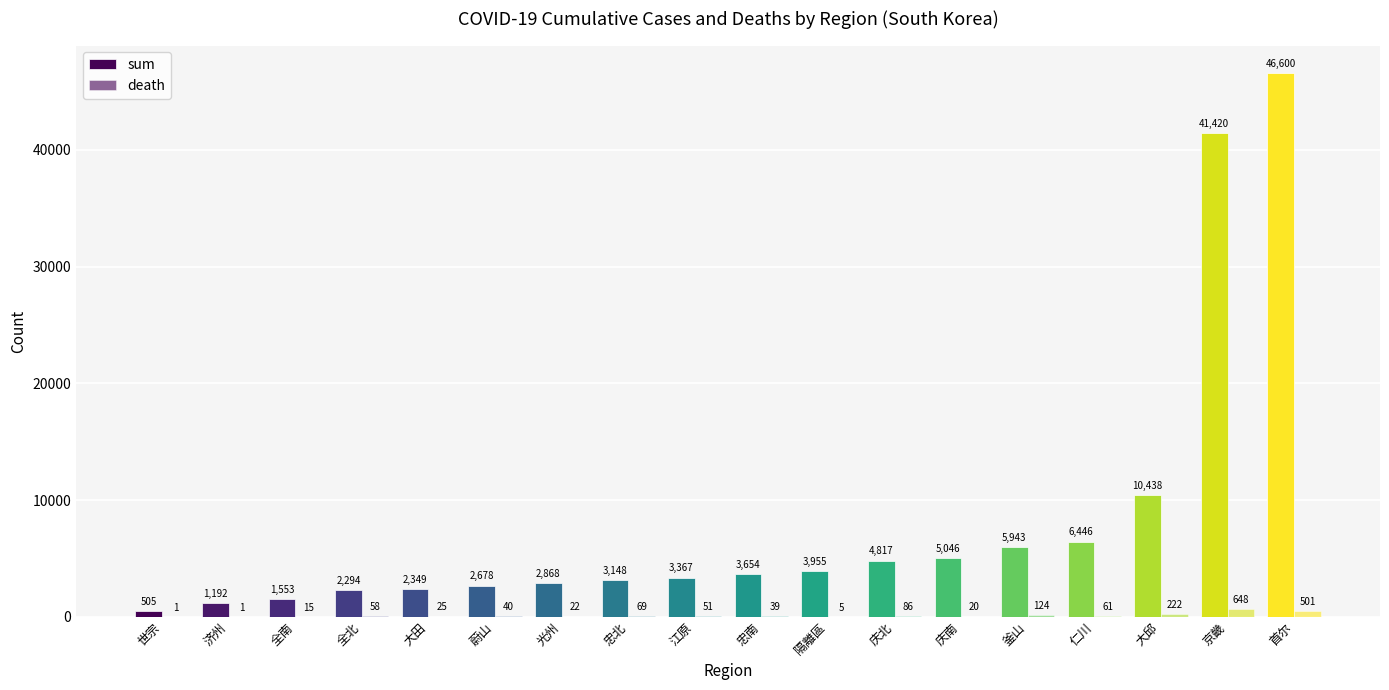

Which series changed the most between 江原 and 大邱?

sum